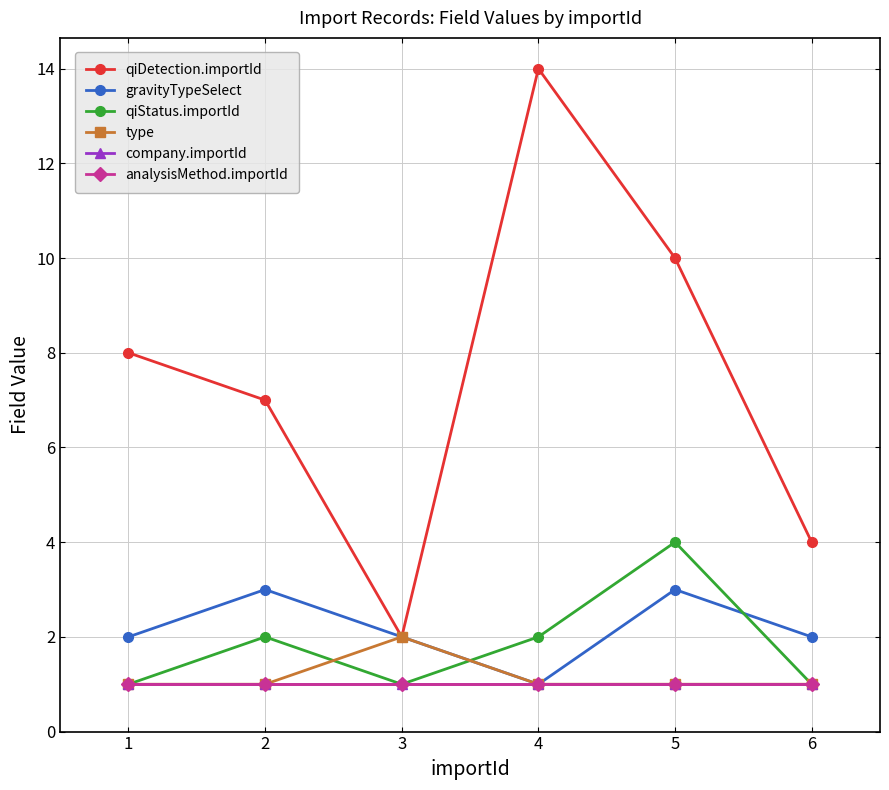

Rank the series at 2 from lowest to highest value.

type, company.importId, analysisMethod.importId, qiStatus.importId, gravityTypeSelect, qiDetection.importId